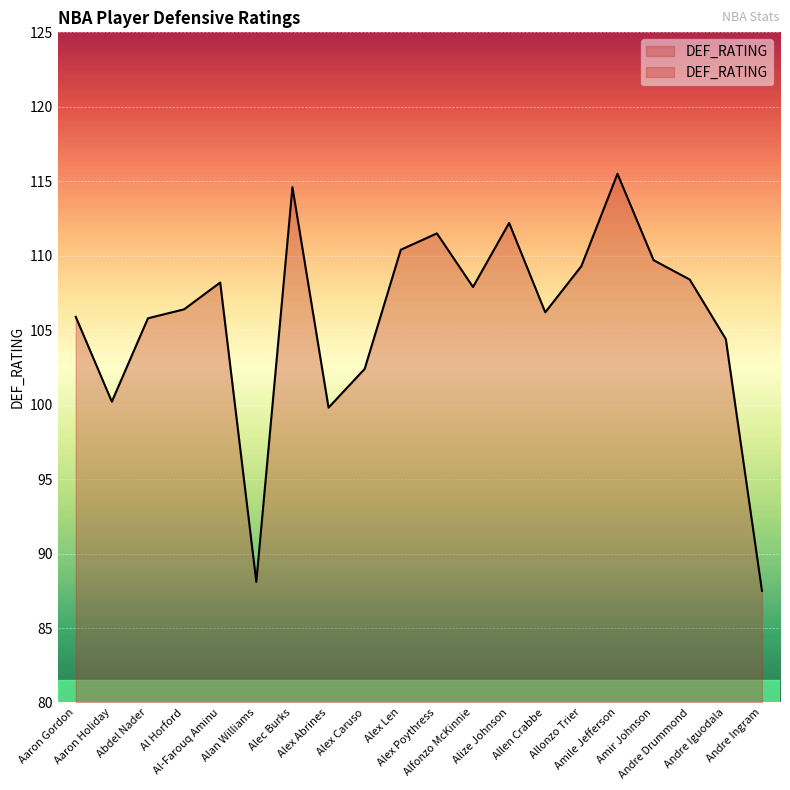

At which category does the chart reach its peak across all series?

Amile Jefferson